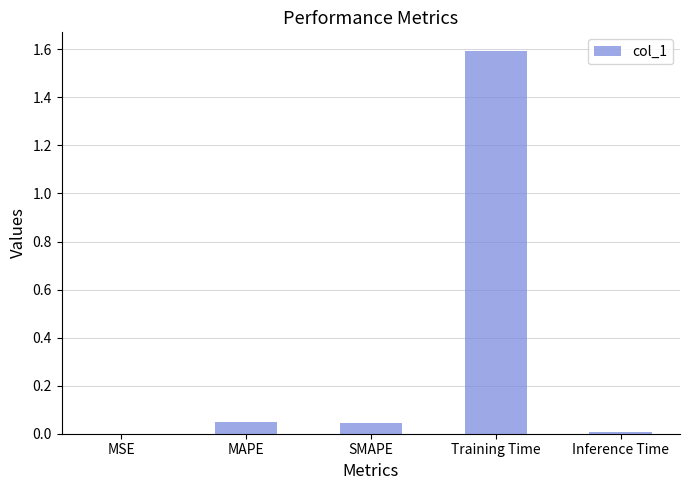

Which has a higher value, MSE or SMAPE?

SMAPE